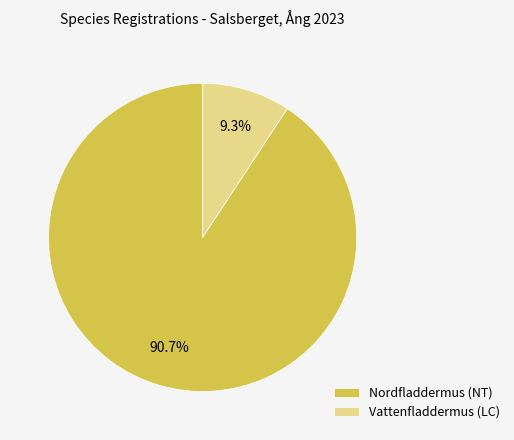

To the nearest percent, what portion does Nordfladdermus (NT) represent?

91%